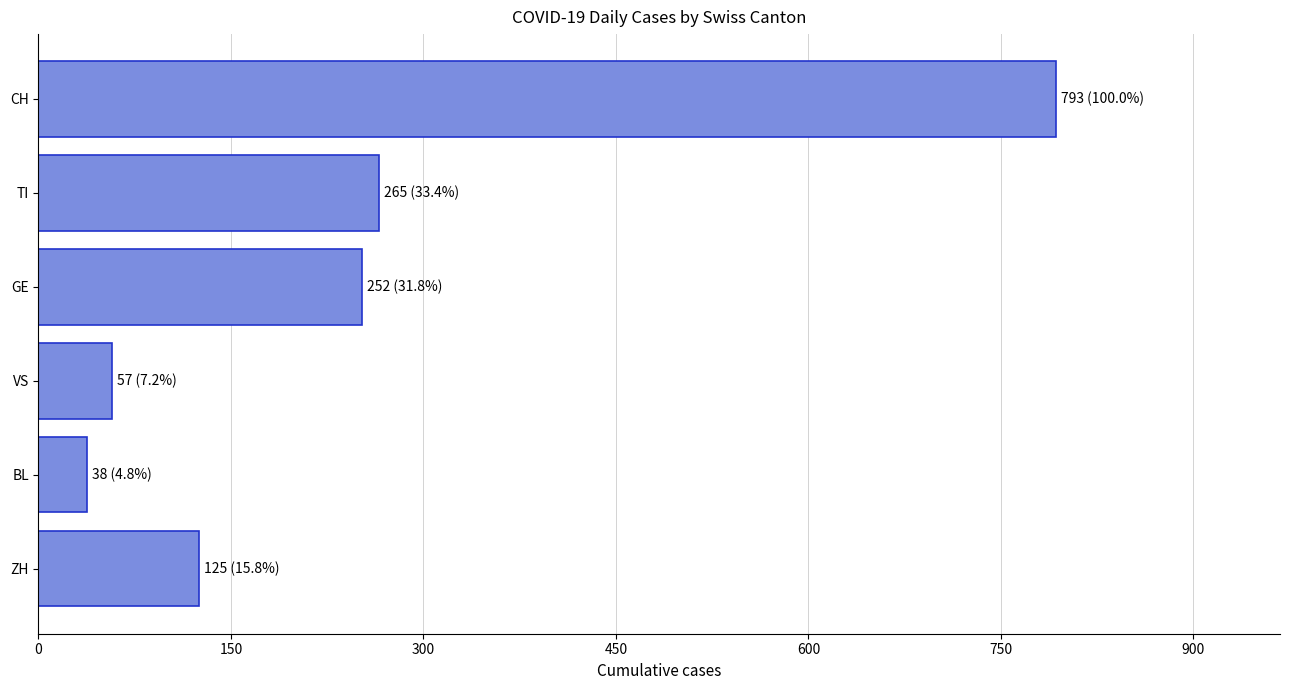

How many bars are there in total?

6